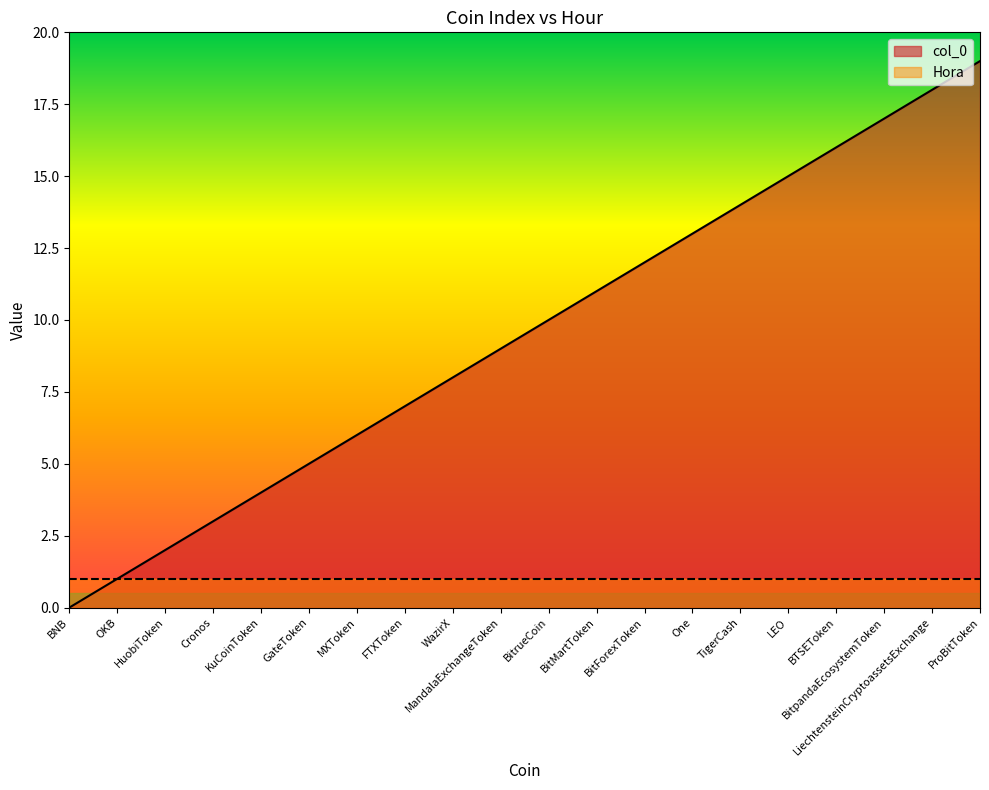

Which label corresponds to the smallest value in the chart?

BNB